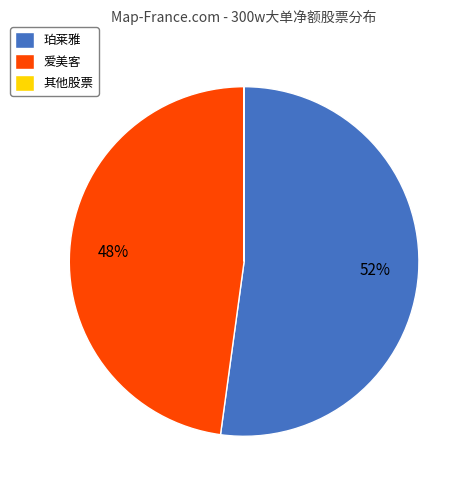

Between 爱美客 and 珀莱雅, which is larger?

珀莱雅